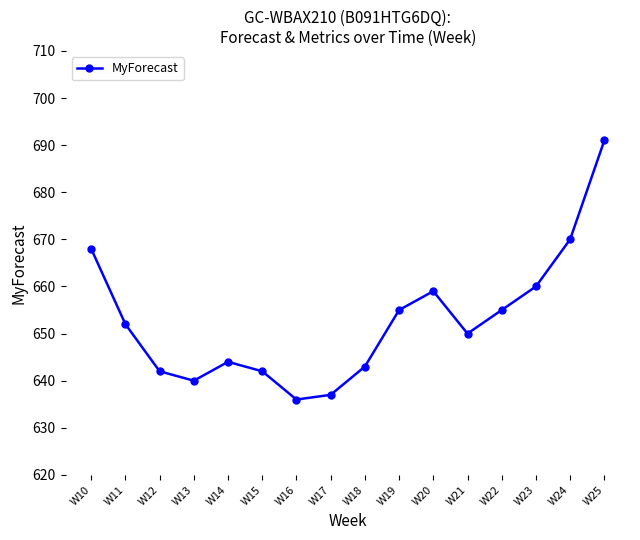

Is this an area chart (filled region under the line)?

No